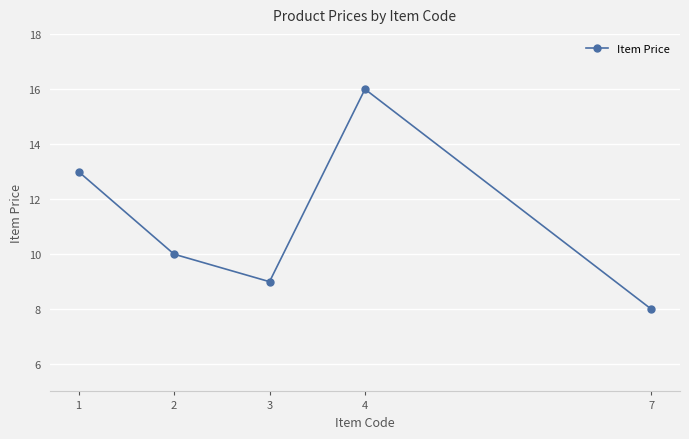

At which category does the data reach its first local valley?

3